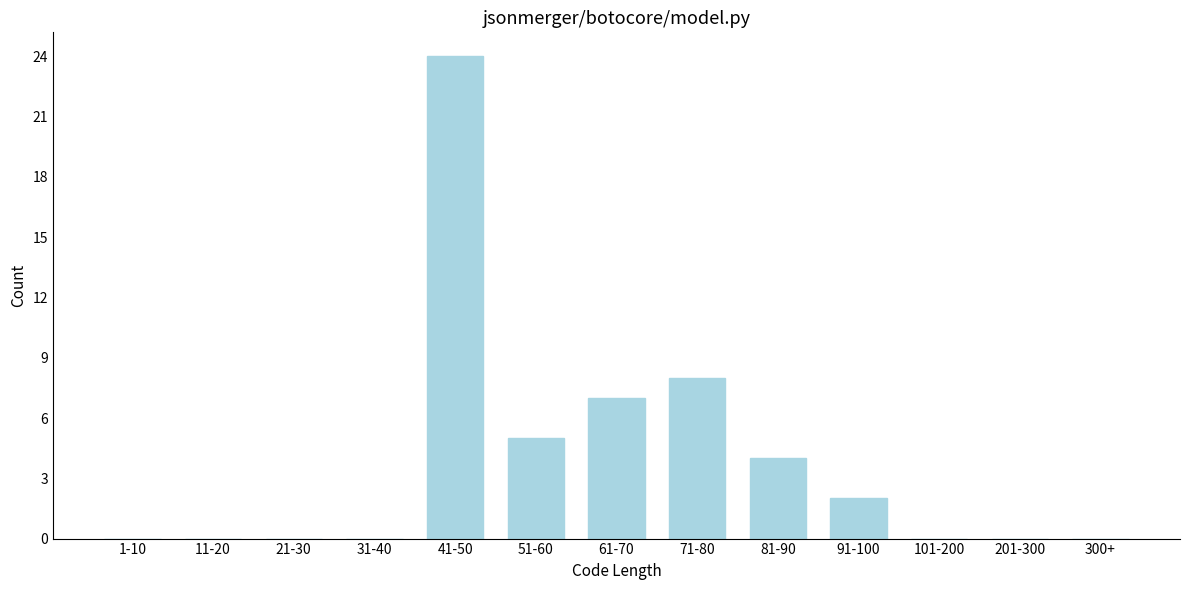

Reading left to right, extract all data points from this chart.

1-10=0	11-20=0	21-30=0	31-40=0	41-50=24	51-60=5	61-70=7	71-80=8	81-90=4	91-100=2	101-200=0	201-300=0	300+=0